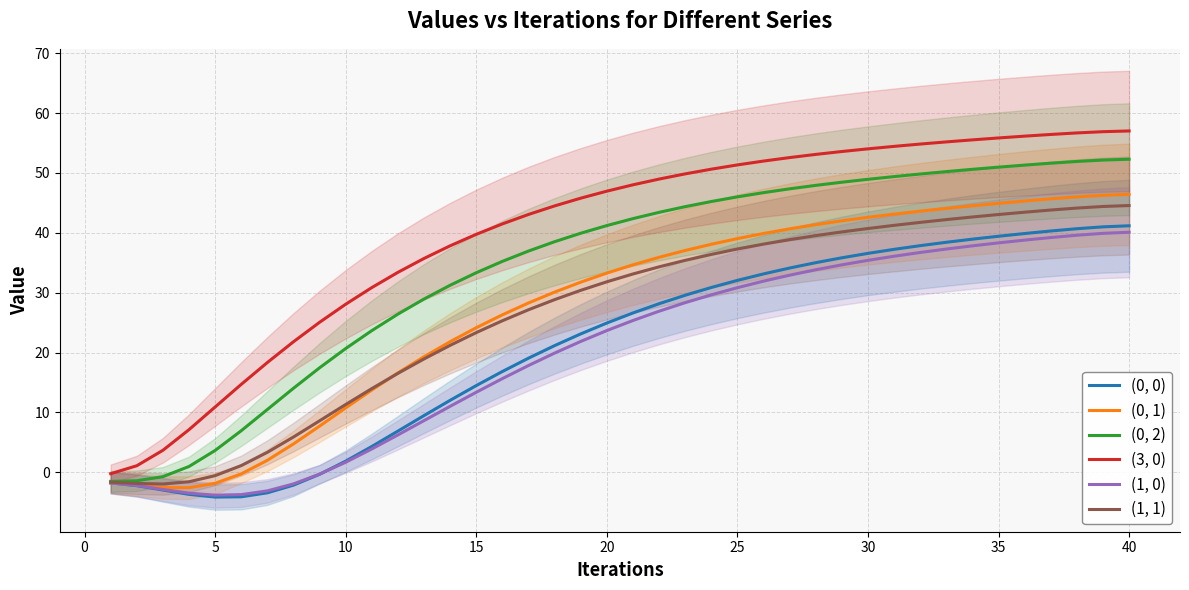

What is the difference between the second highest and second lowest values in the (0, 0) series?

45.1